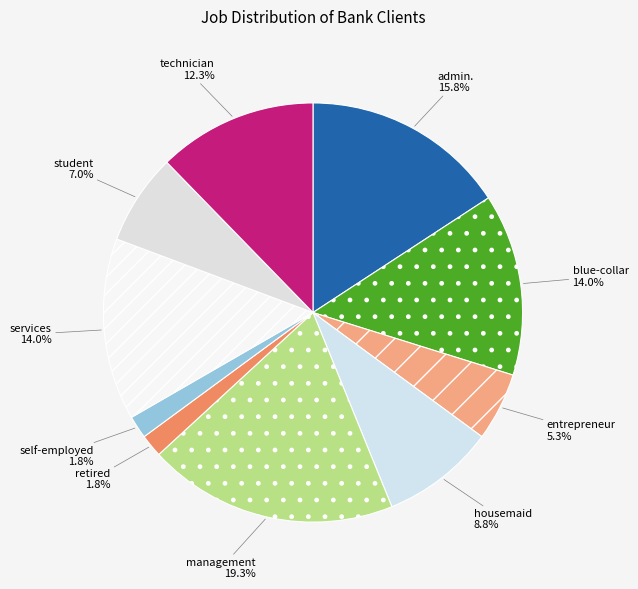

To the nearest percent, what is the difference between the admin. and housemaid slice percentages?

7%